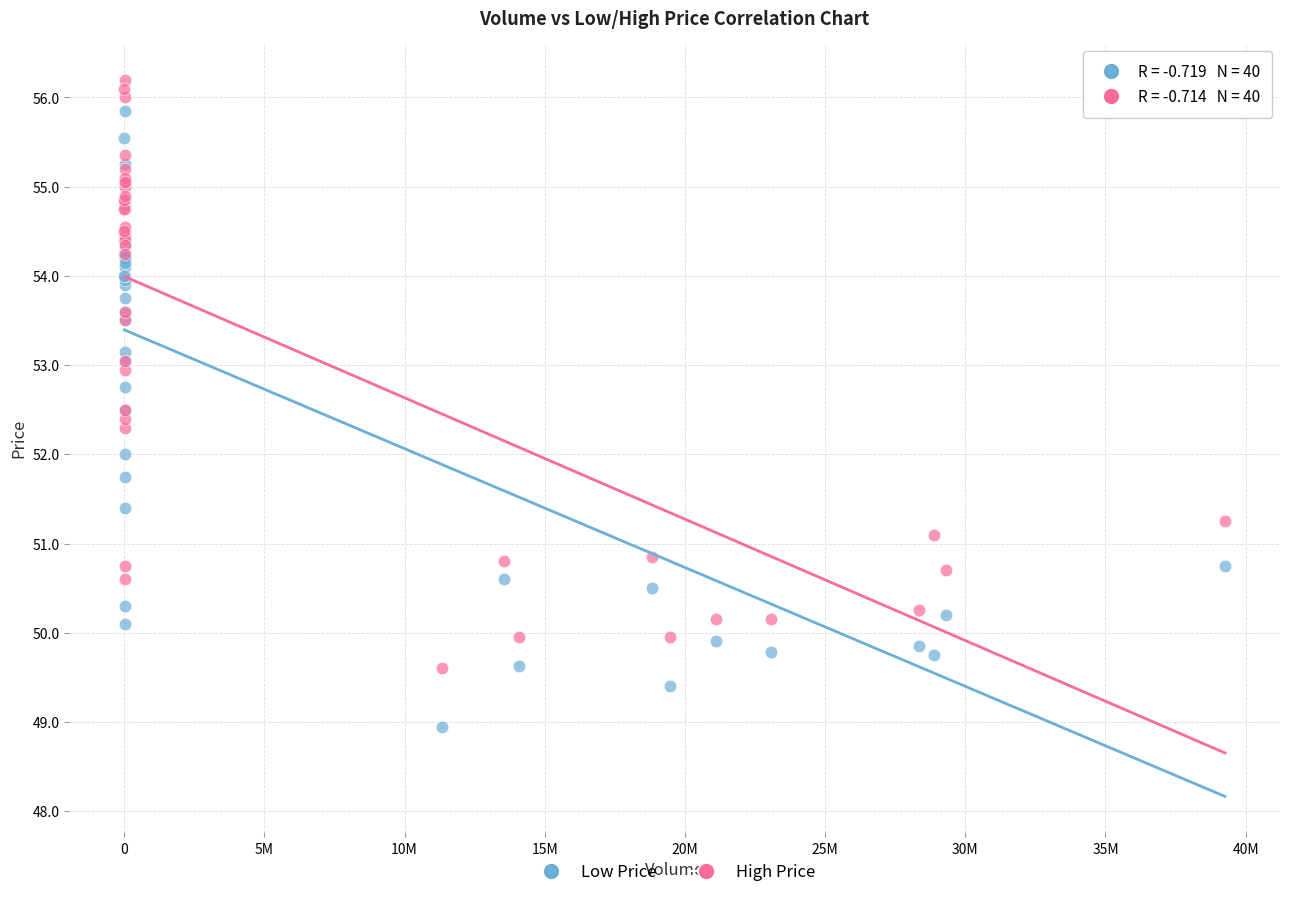

What are all the series names shown in the legend?

Low Price, High Price